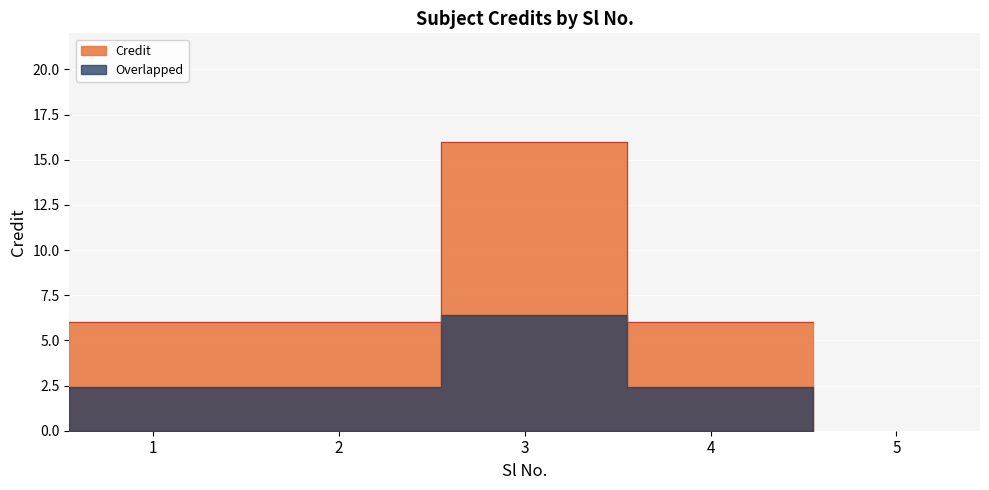

What is the smallest value displayed?

6